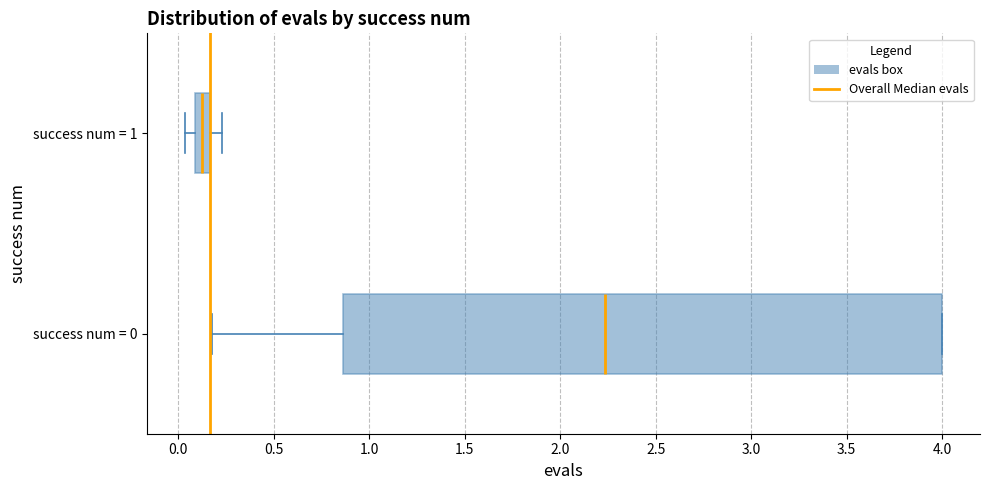

Which box is the widest, from its left edge to its right edge?

success num = 0